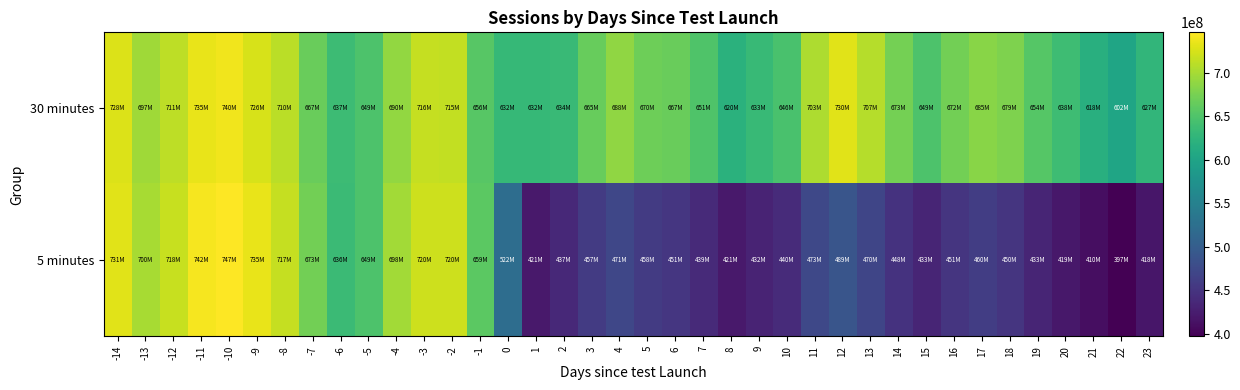

Rank the series by their average value, from lowest to highest.

5 minutes, 30 minutes